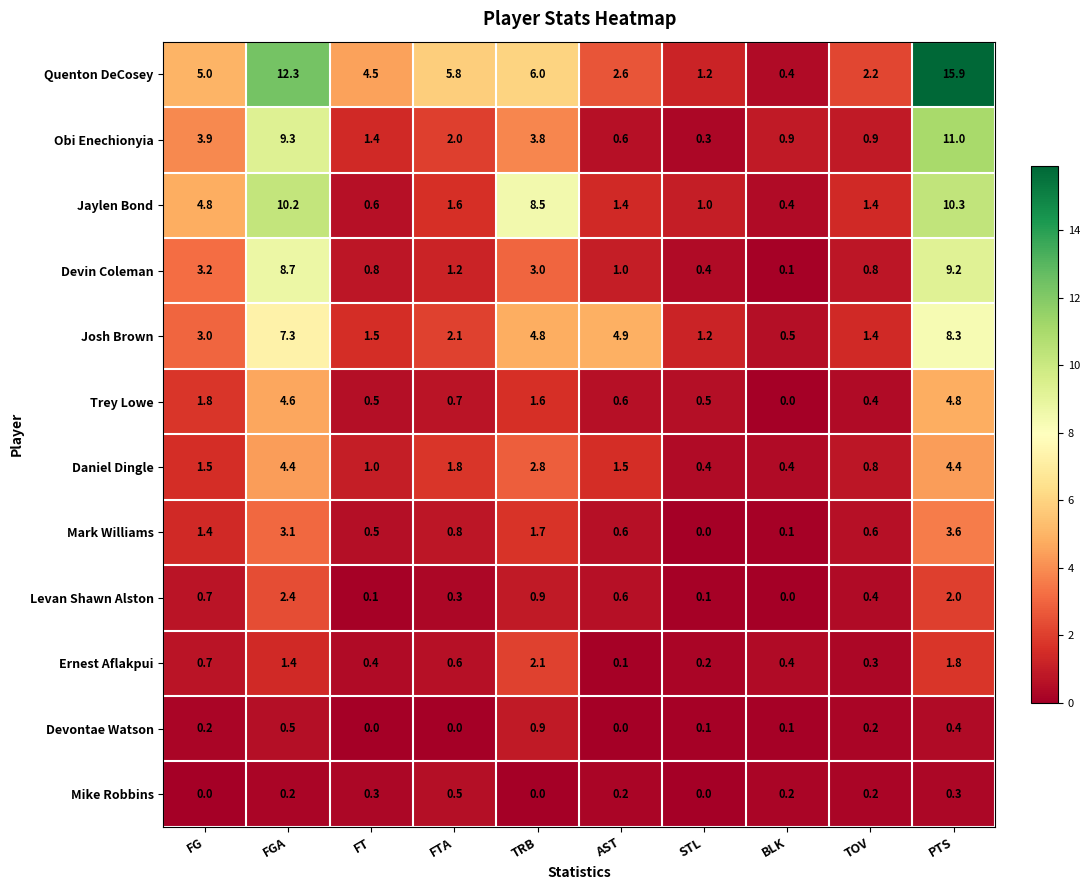

Rank the series by their maximum value, from lowest to highest.

Mike Robbins, Devontae Watson, Ernest Aflakpui, Levan Shawn Alston, Mark Williams, Daniel Dingle, Trey Lowe, Josh Brown, Devin Coleman, Jaylen Bond, Obi Enechionyia, Quenton DeCosey